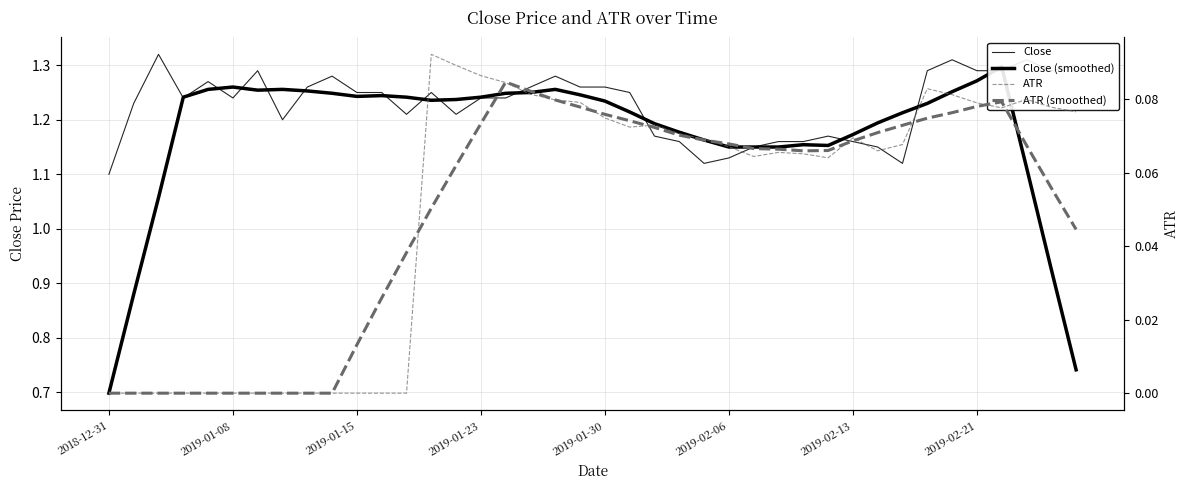

Between which two adjacent categories do ATR (smoothed) and ATR first intersect?

12 and 13